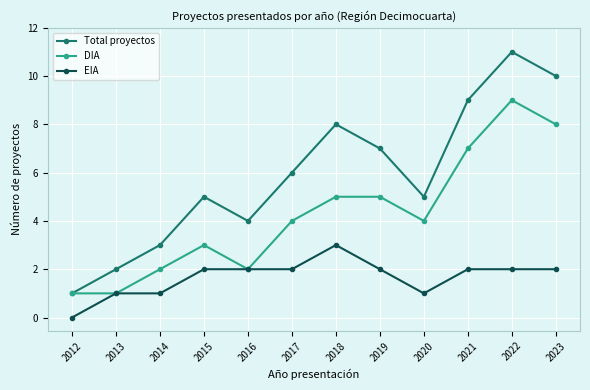

Is the value of DIA at 2013 greater than the value of EIA at 2019?

No